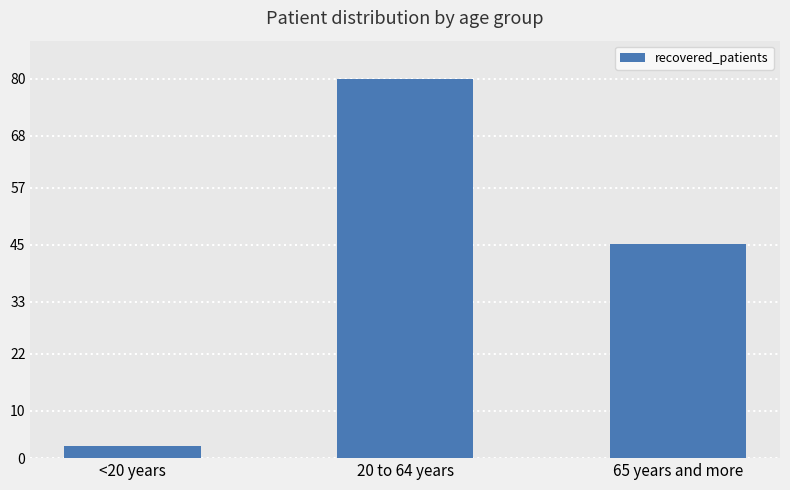

What is the value of the 1st bar from the left?

2.6